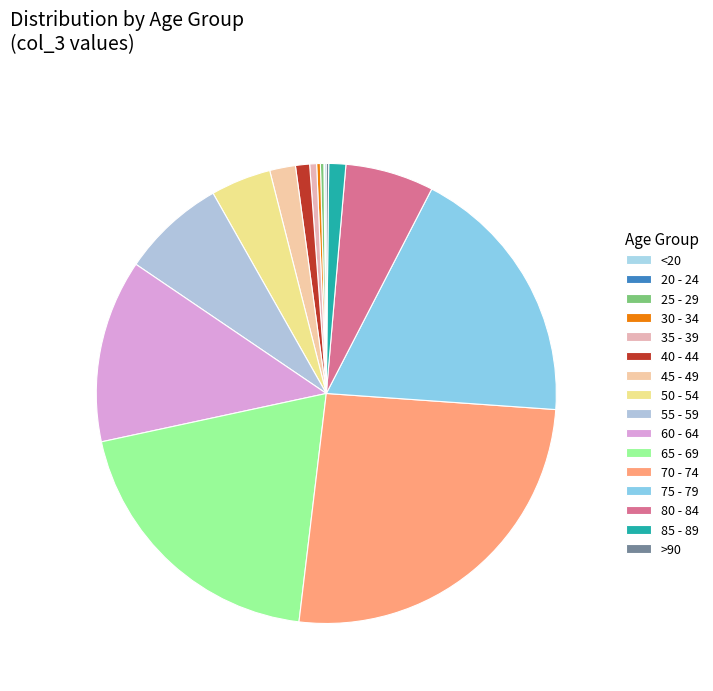

What is the smallest slice in the pie chart?

20 - 24